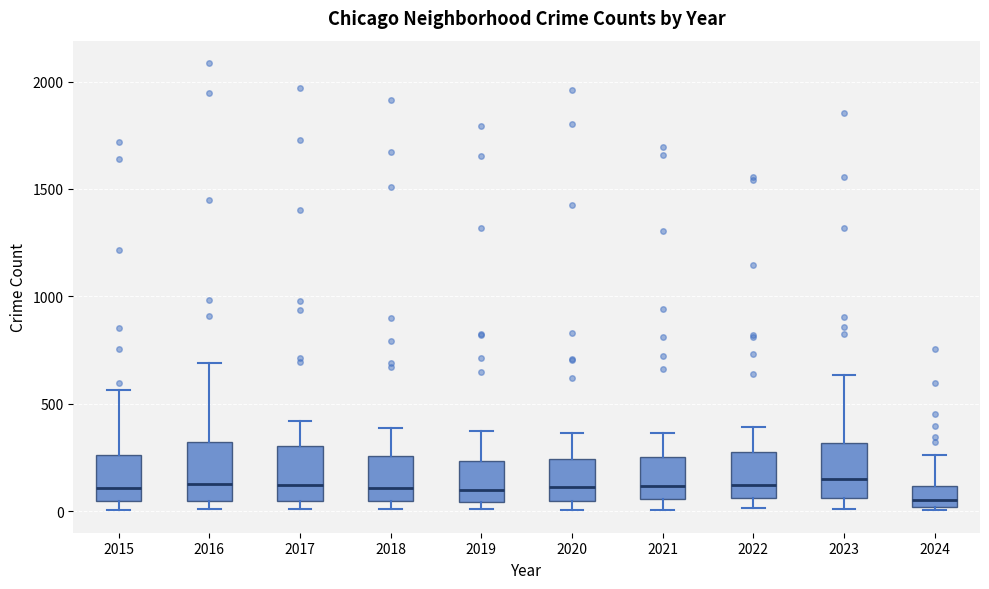

Reading left to right, read every box against the y-axis: the position of its median line, the range the box covers, and the ends of its whiskers. The values are not printed on the chart, so give them approximately, as read against the axis.

2015: median 100, box 50 to 250, whiskers 0 to 550
2016: median 150, box 50 to 300, whiskers 0 to 700
2017: median 100, box 50 to 300, whiskers 0 to 400
2018: median 100, box 50 to 250, whiskers 0 to 400
2019: median 100, box 50 to 250, whiskers 0 to 400
2020: median 100, box 50 to 250, whiskers 0 to 350
2021: median 100, box 50 to 250, whiskers 0 to 350
2022: median 100, box 50 to 250, whiskers 0 to 400
2023: median 150, box 50 to 300, whiskers 0 to 650
2024: median 50, box 0 to 100, whiskers 0 (just below the box's lower edge) to 250